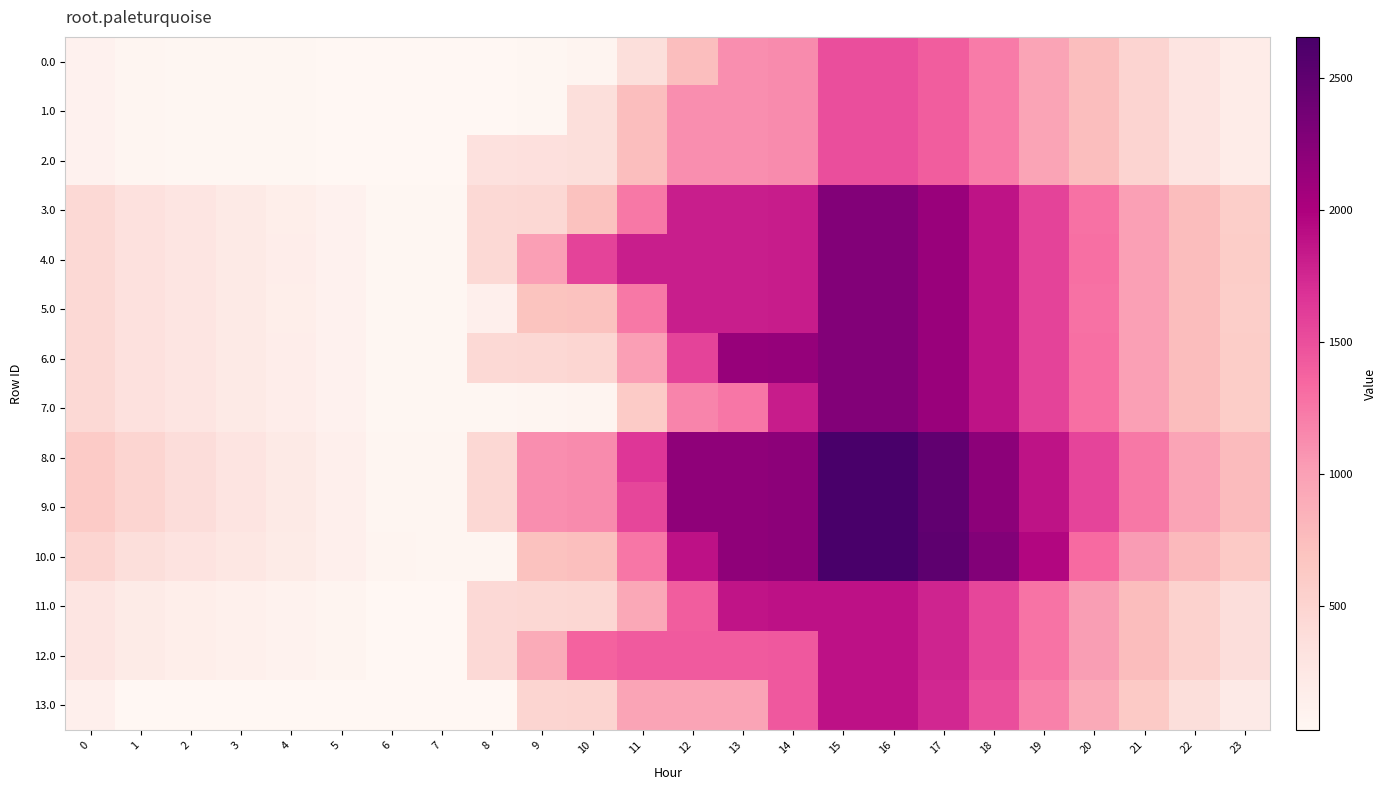

At which category is the sum across all series the highest?

15